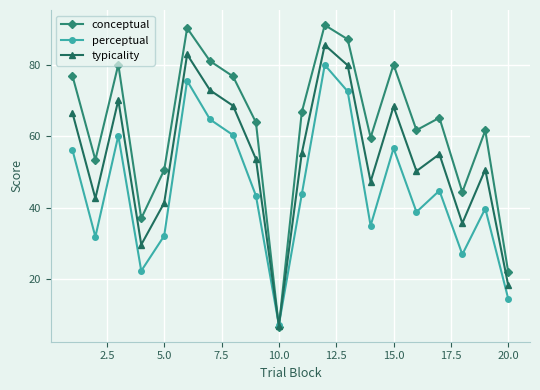

Rank the series by their maximum value, from lowest to highest.

perceptual, typicality, conceptual